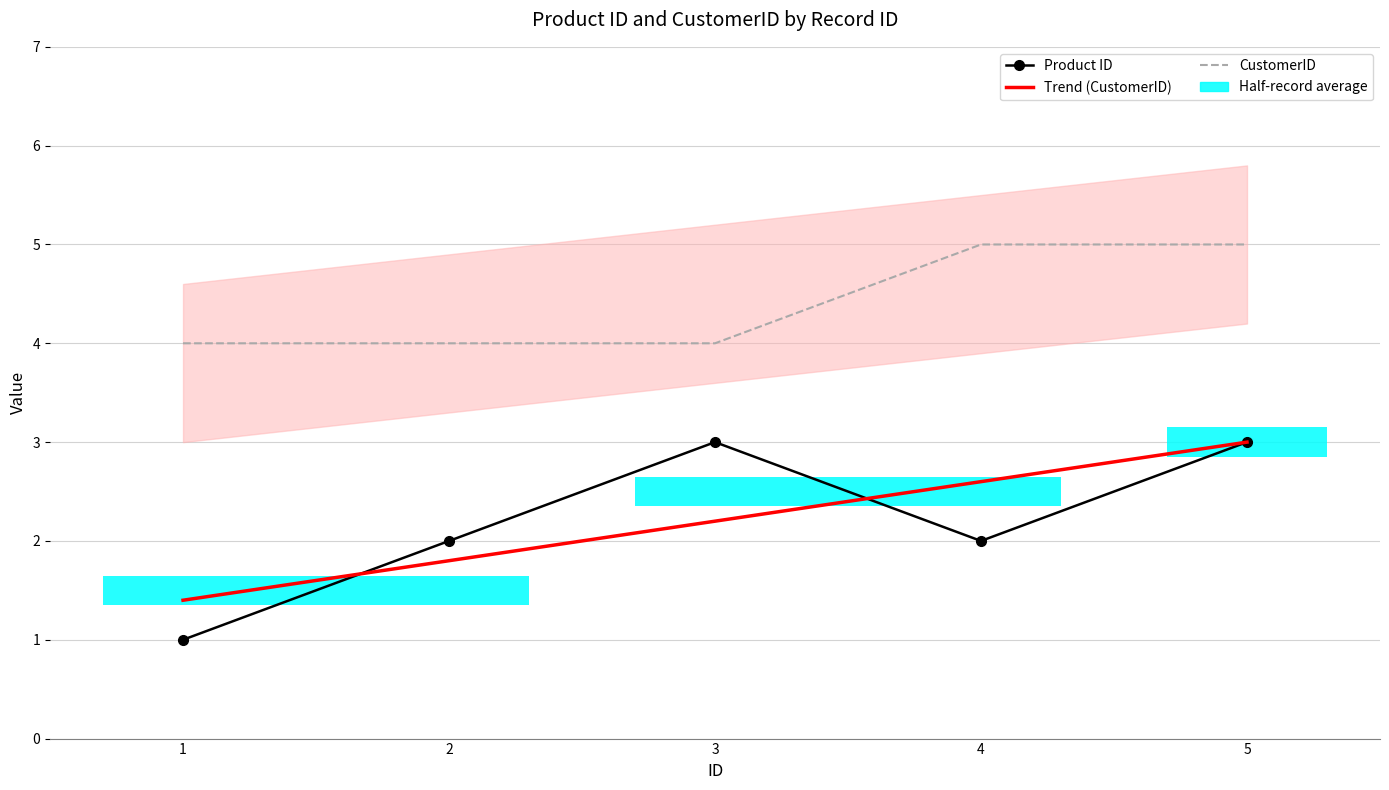

Which series changed the most between 1 and 4?

Trend (CustomerID)